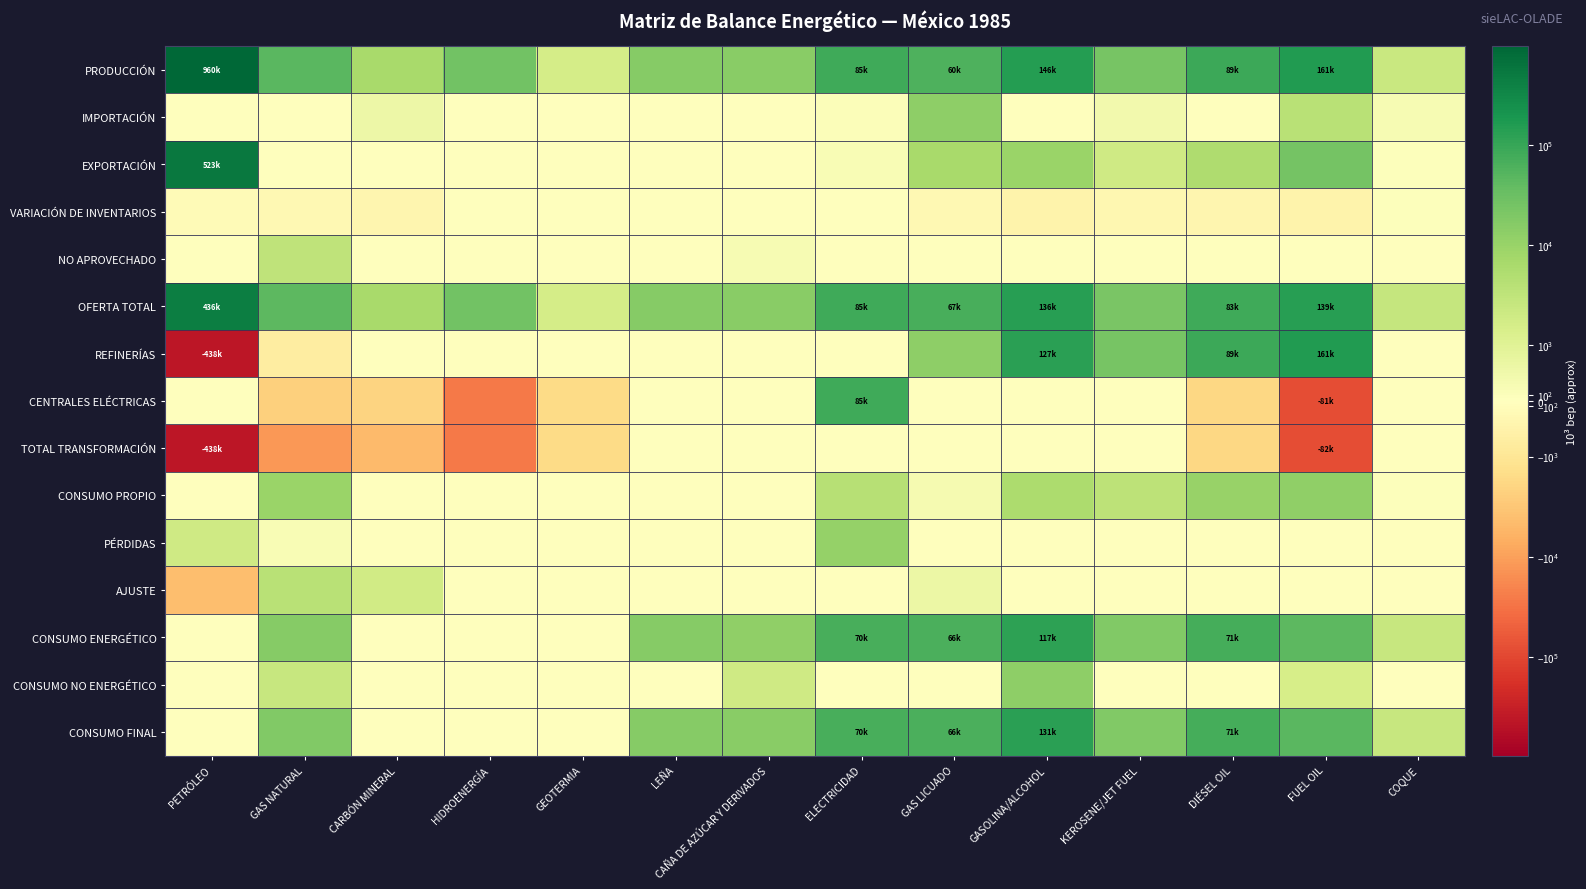

List the series in order of their peak value, highest first.

PRODUCCIÓN, EXPORTACIÓN, OFERTA TOTAL, REFINERÍAS, CONSUMO FINAL, CONSUMO ENERGÉTICO, CENTRALES ELÉCTRICAS, CONSUMO NO ENERGÉTICO, IMPORTACIÓN, CONSUMO PROPIO, PÉRDIDAS, AJUSTE, NO APROVECHADO, VARIACIÓN DE INVENTARIOS, TOTAL TRANSFORMACIÓN